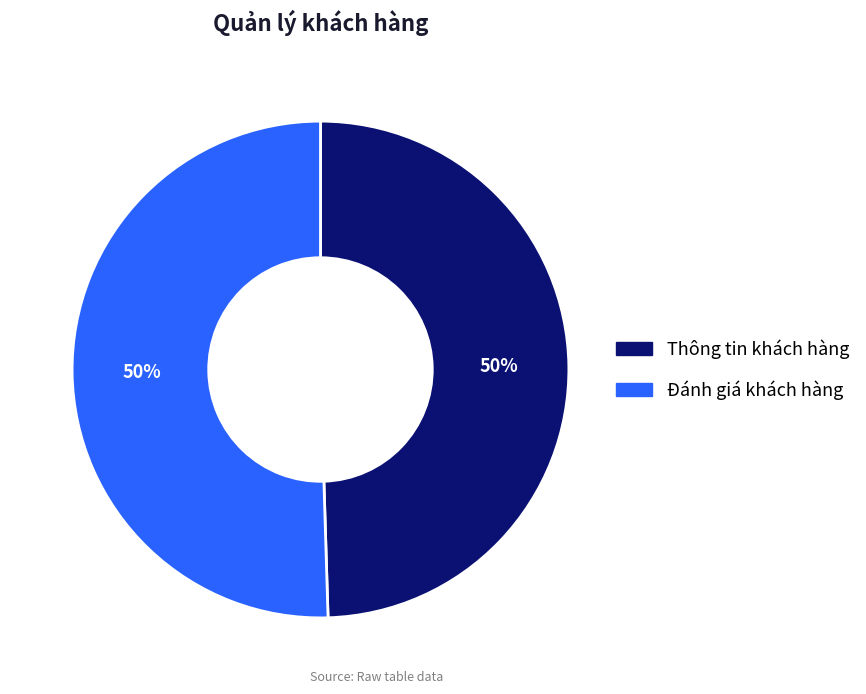

To the nearest percent, what is the combined percentage of Thông tin khách hàng and Đánh giá khách hàng?

100%